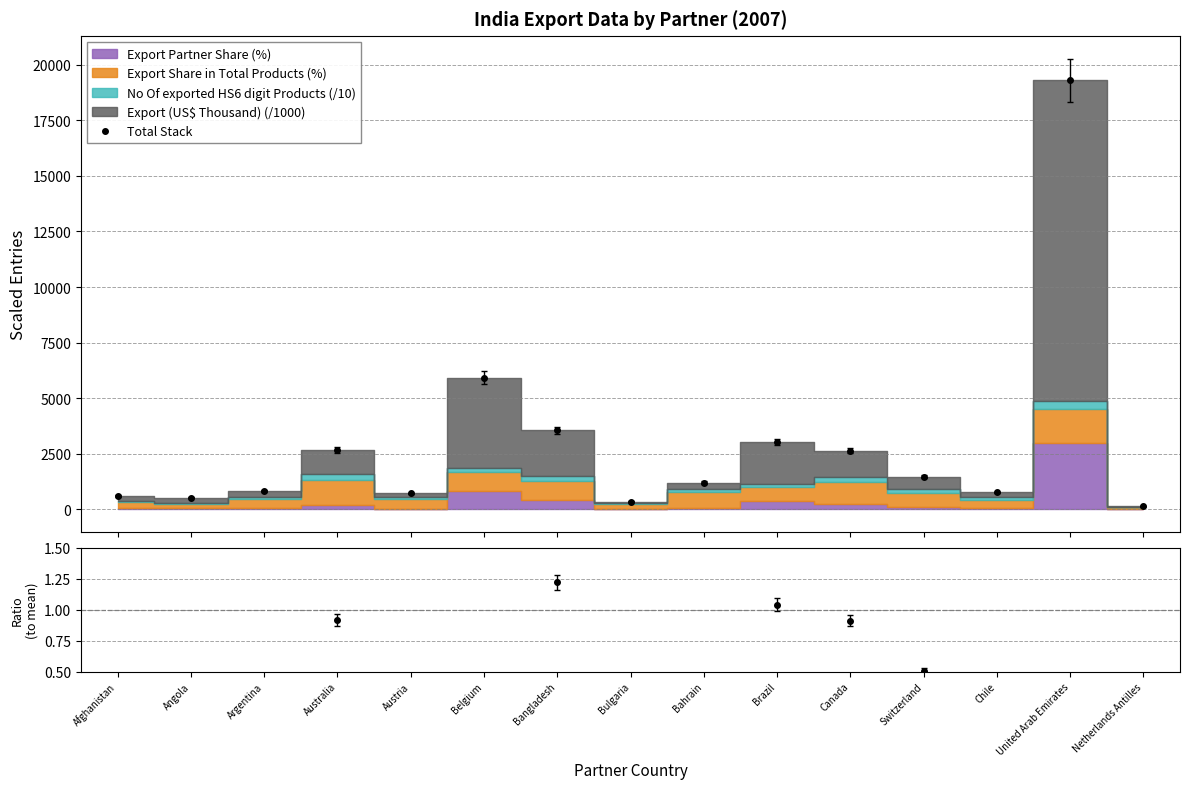

Where is the data nearest to the value 9721?

Belgium